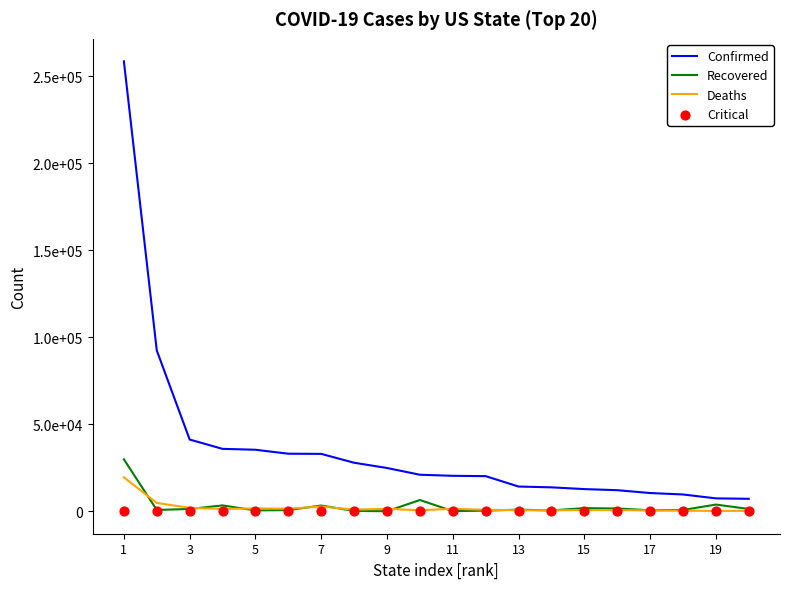

Which series has the largest total across all categories?

Confirmed